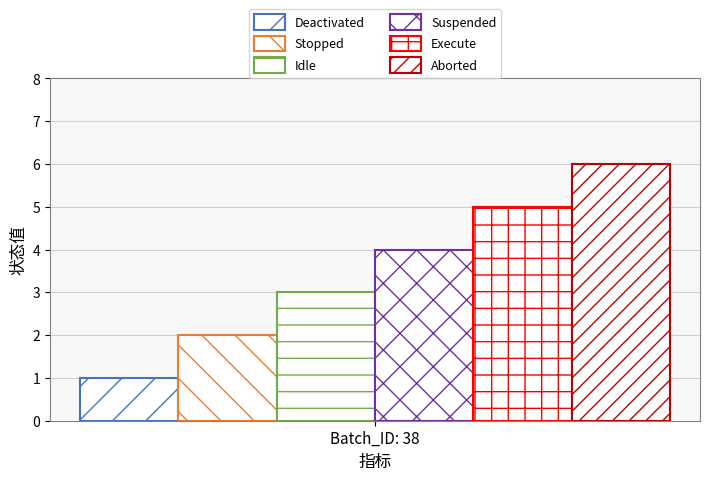

How many groups of bars are there?

1